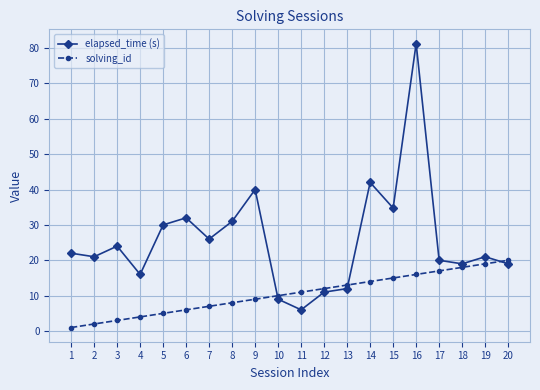

What is the spread (max minus min) of values at 13?

1.0